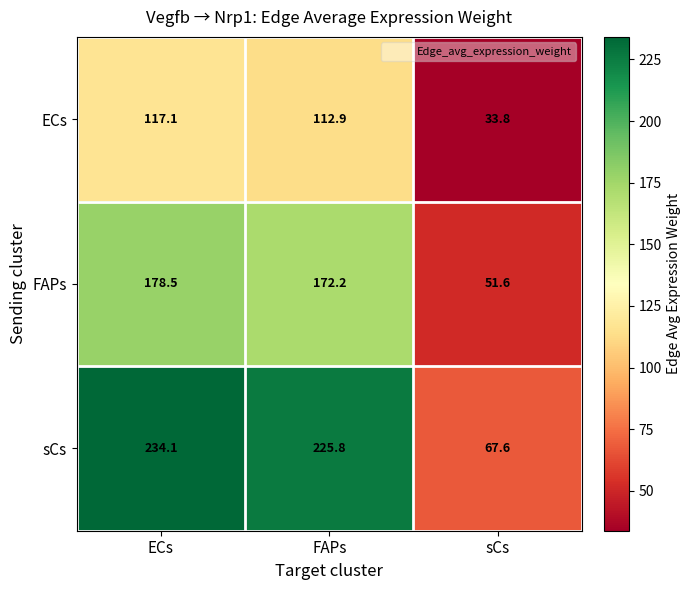

The FAPs series shows 242.3 at ECs. True or false?

False